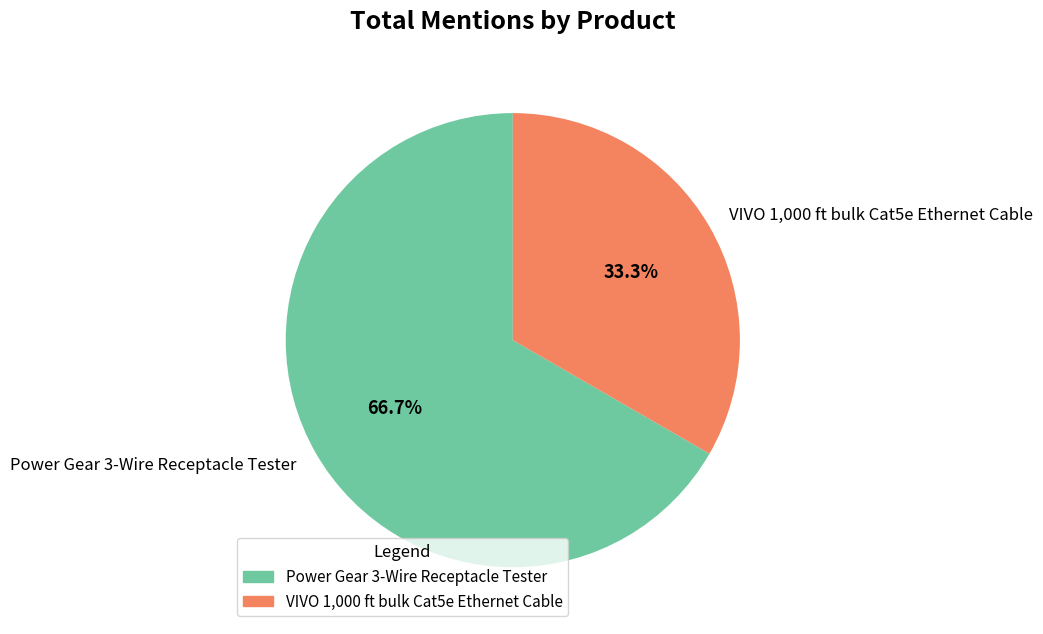

Which slice represents more than half of the pie?

Power Gear 3-Wire Receptacle Tester